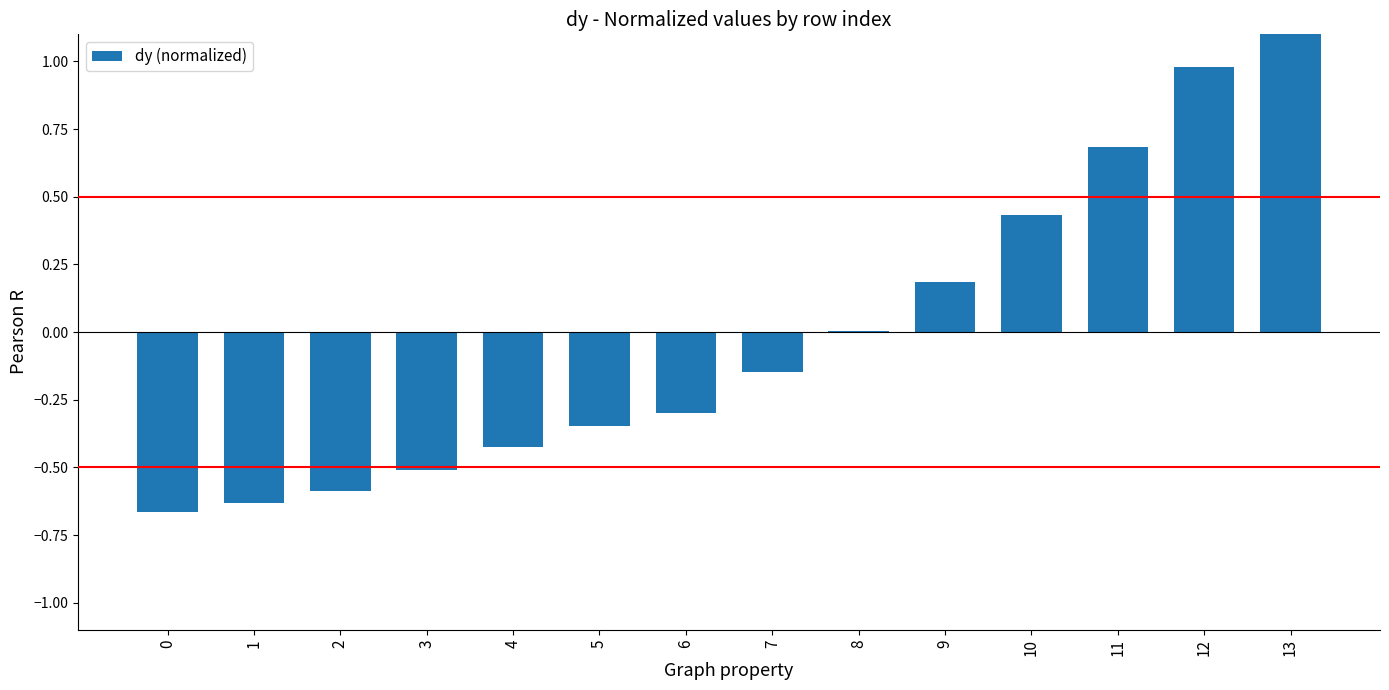

Is it true that the value at 0 is -0.7?

True